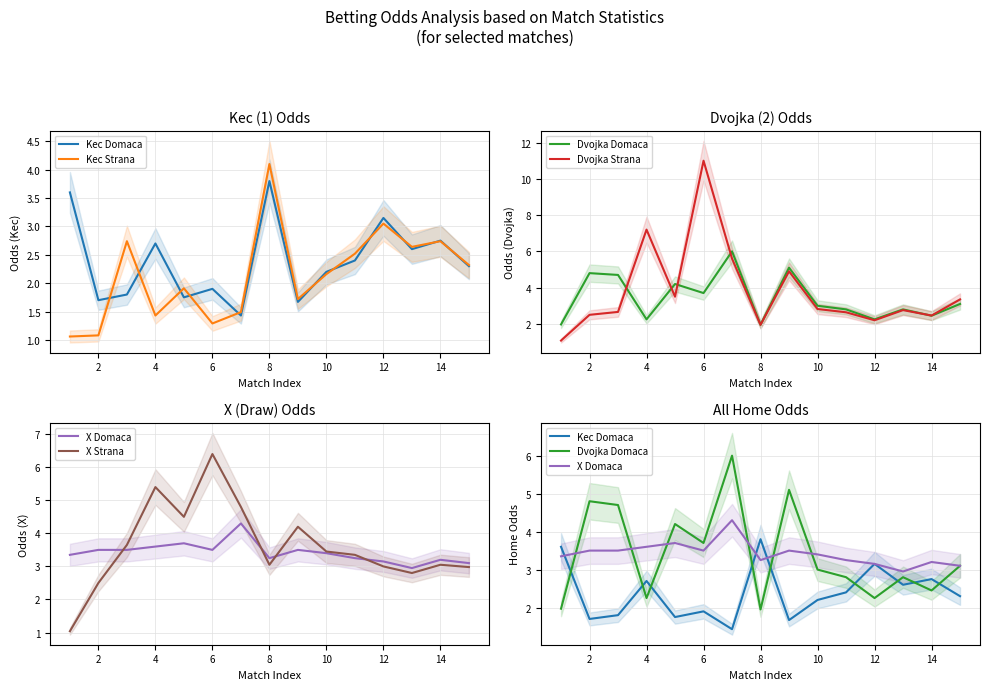

True or false: Dvojka Domaca and Kec Strana intersect in this chart.

True